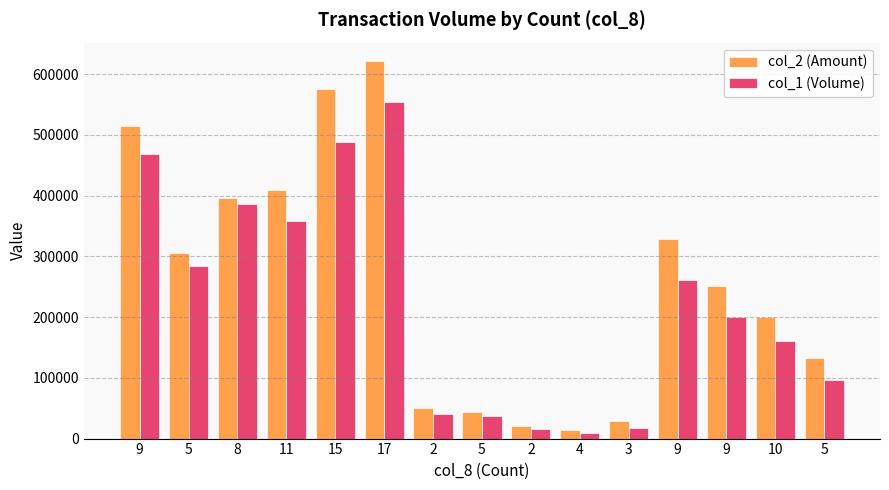

What are all the series names shown in the legend?

col_2 (Amount), col_1 (Volume)